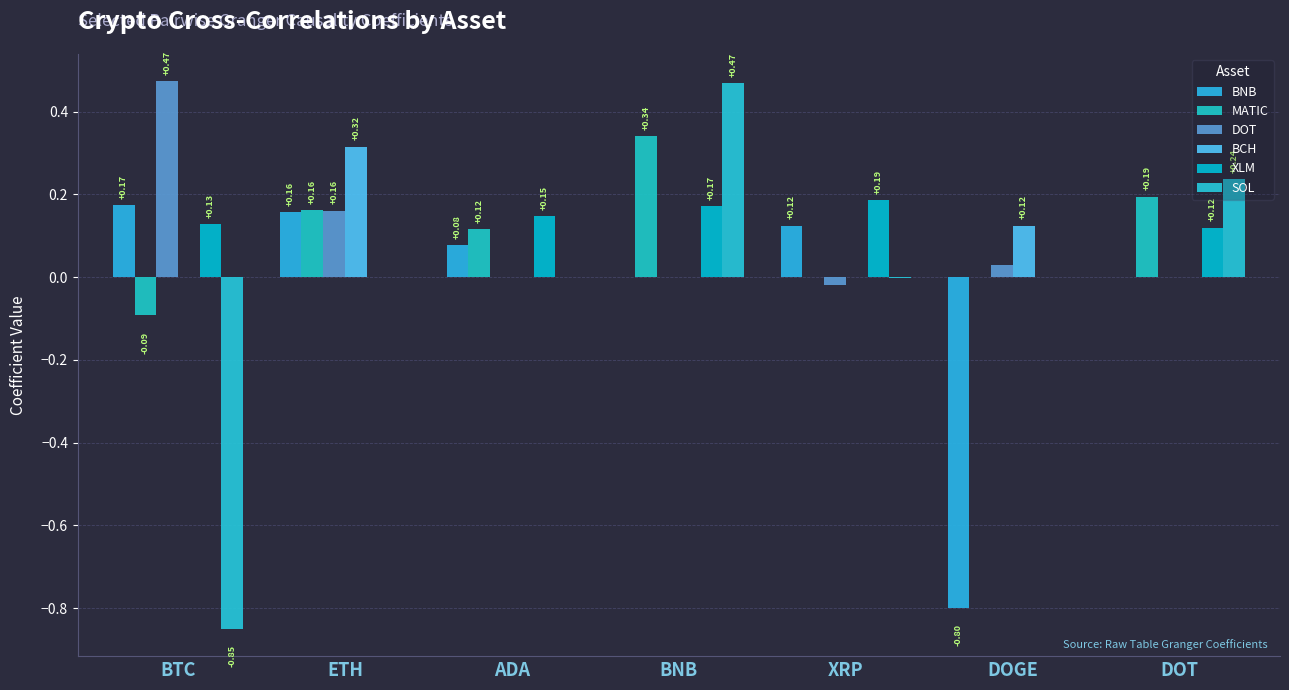

What is the minimum value shown in the chart?

-0.8